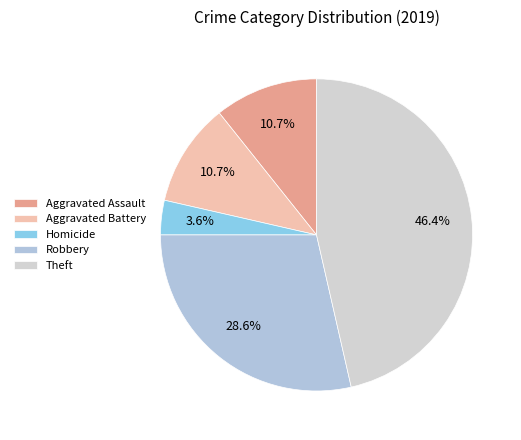

Count the number of slices in the pie.

5